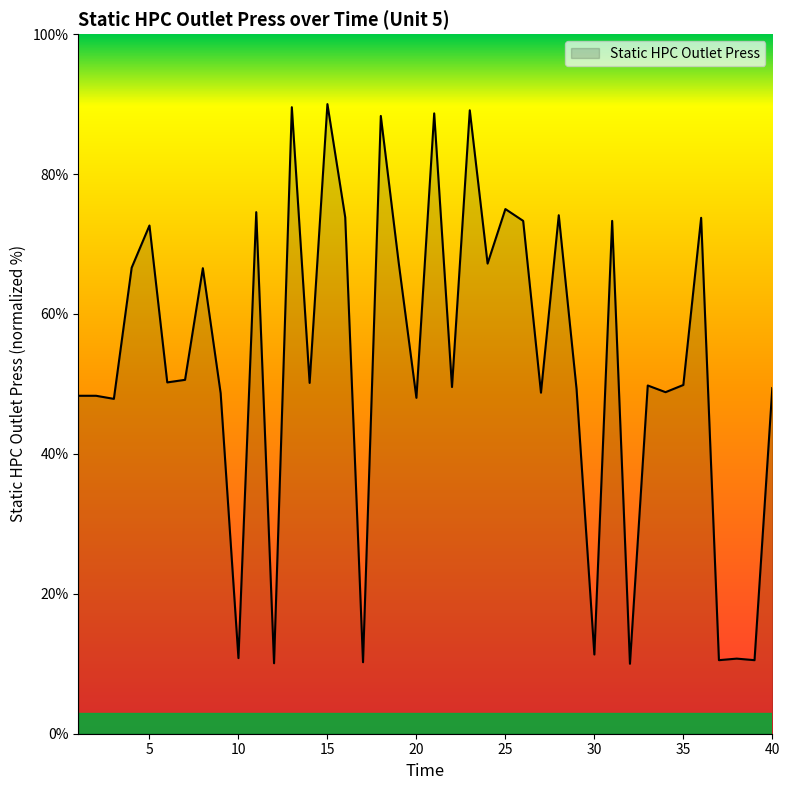

What is the maximum value shown in the chart?

90.0